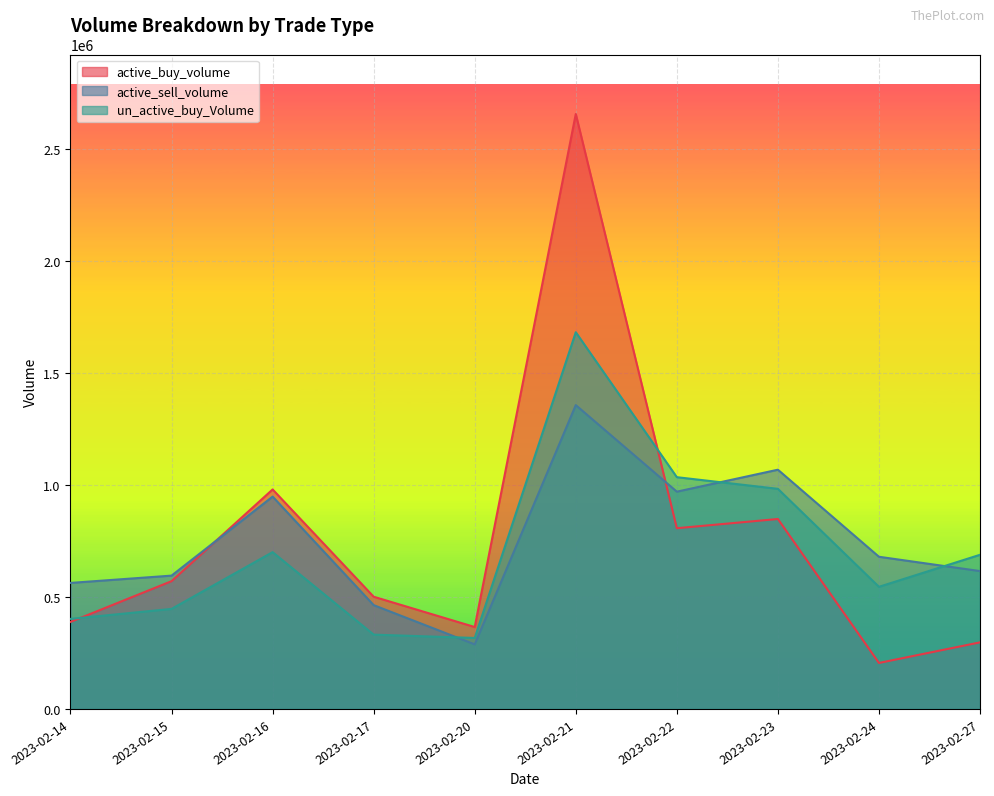

What is the sum of the active_sell_volume values at 2023-02-24 and 2023-02-20?

967600